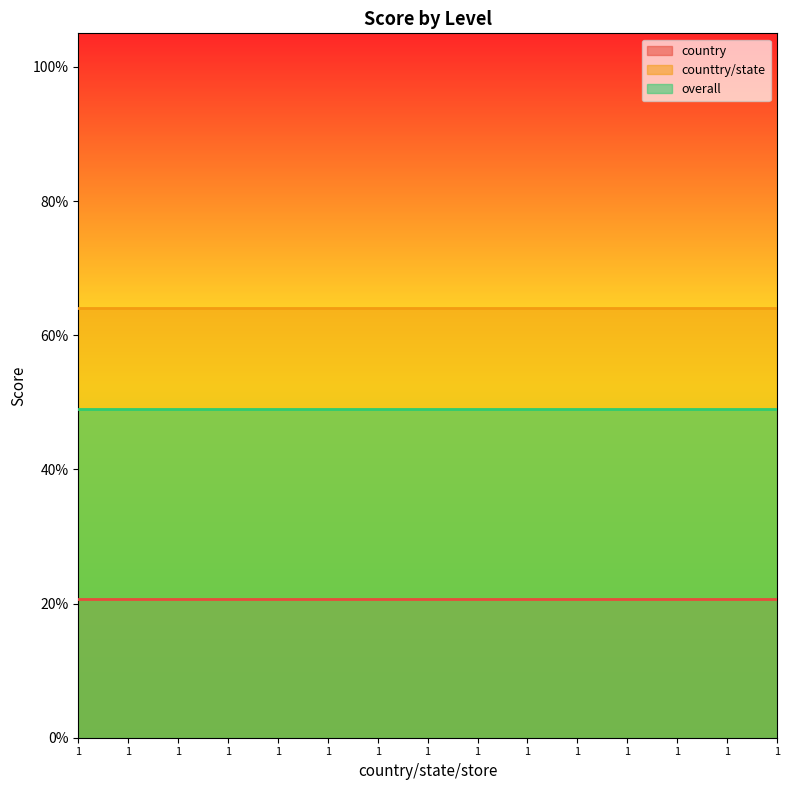

Rank the series by their average value, from lowest to highest.

country, overall, counttry/state